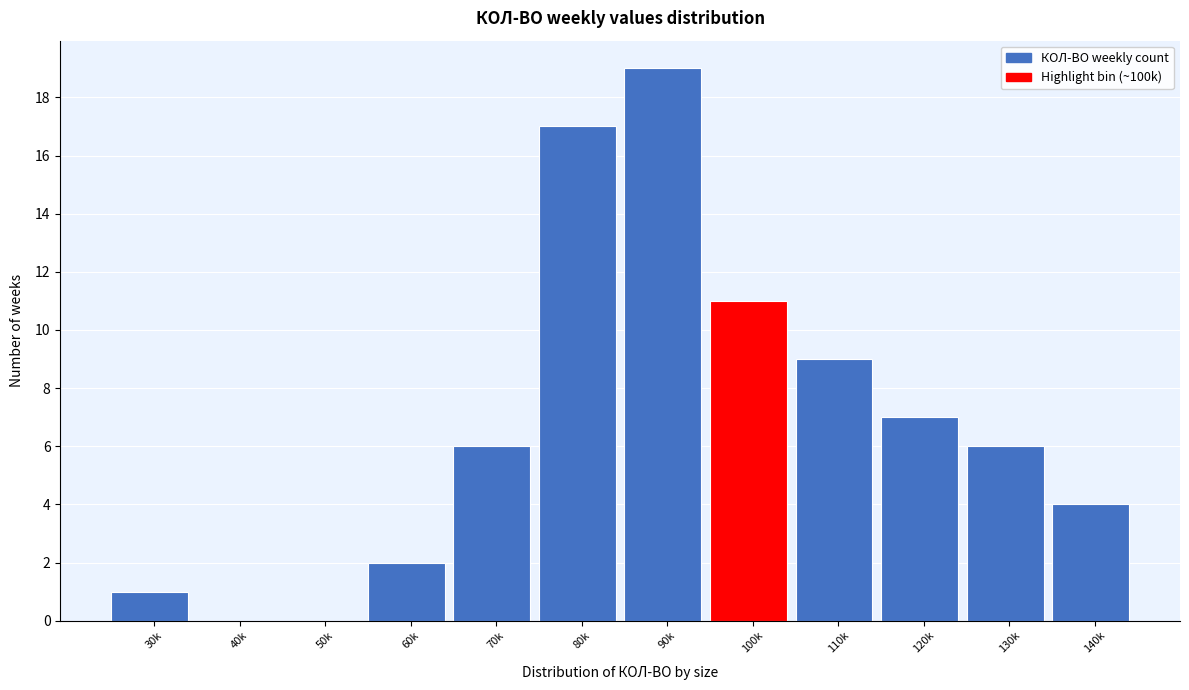

Reading left to right, list all the values displayed in this chart.

30k=1	40k=0	50k=0	60k=2	70k=6	80k=17	90k=19	100k=11	110k=9	120k=7	130k=6	140k=4